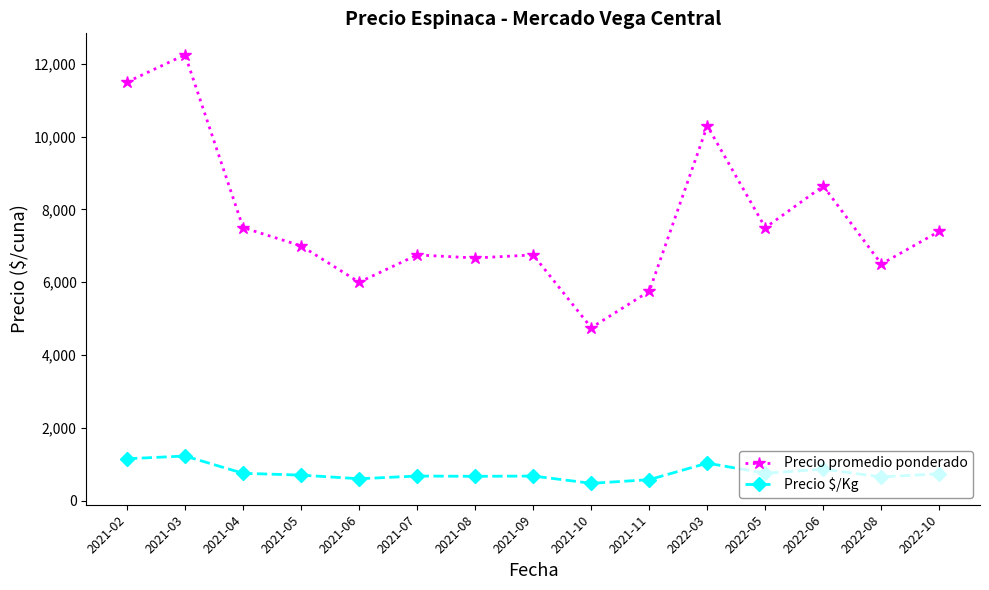

Between 2021-02 and 2021-11, which series saw the biggest shift?

Precio promedio ponderado